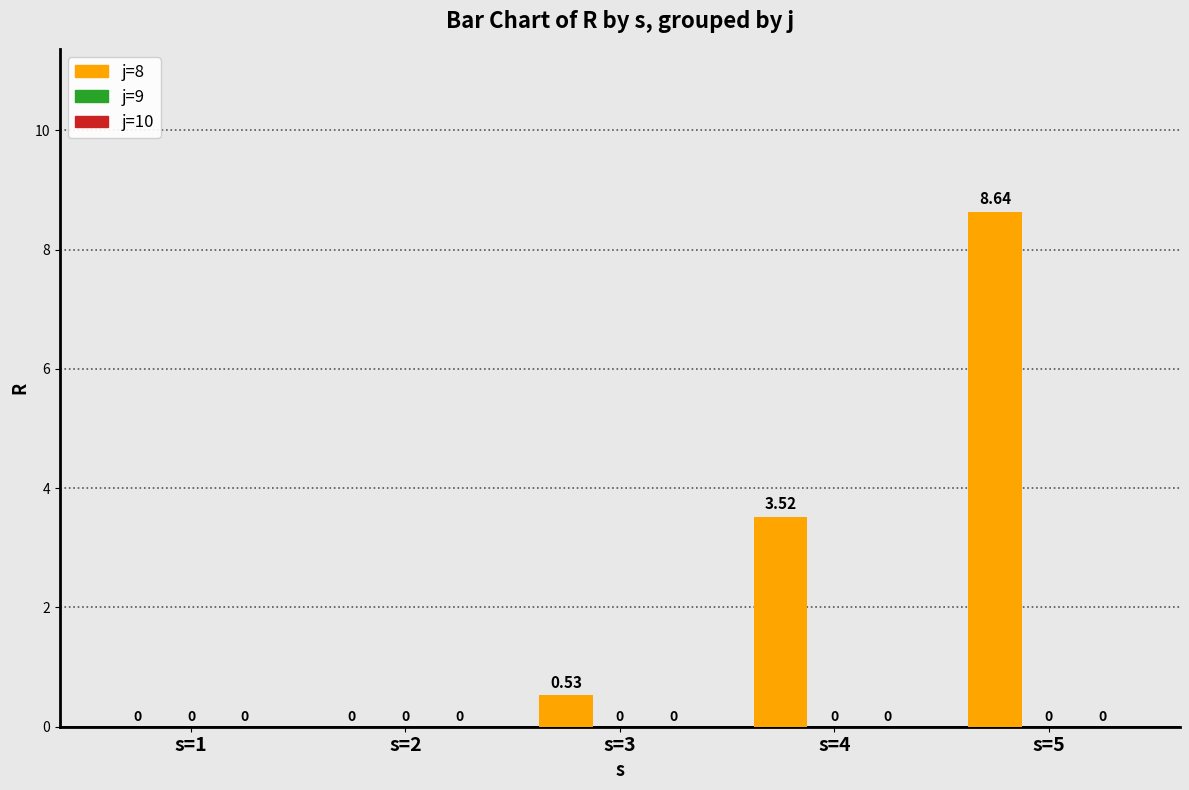

Count the number of data series in this chart.

1